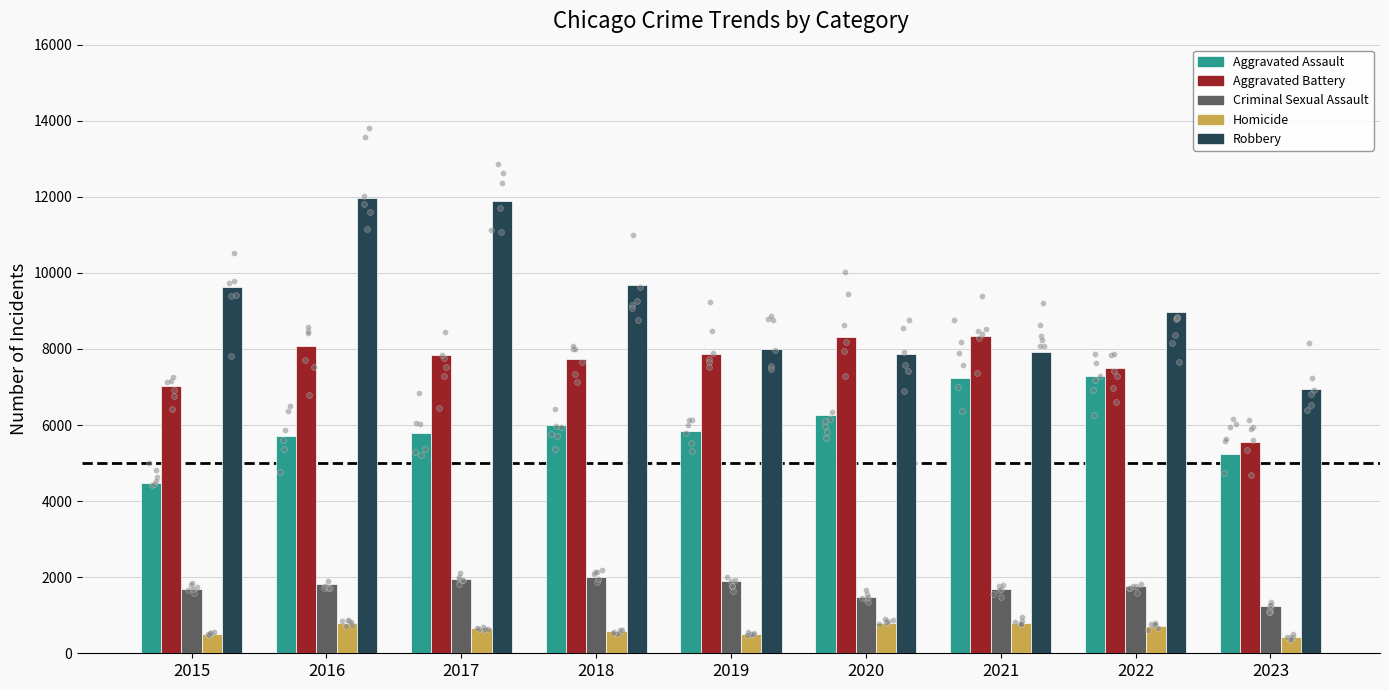

What are all the series names shown in the legend?

Aggravated Assault, Aggravated Battery, Criminal Sexual Assault, Homicide, Robbery